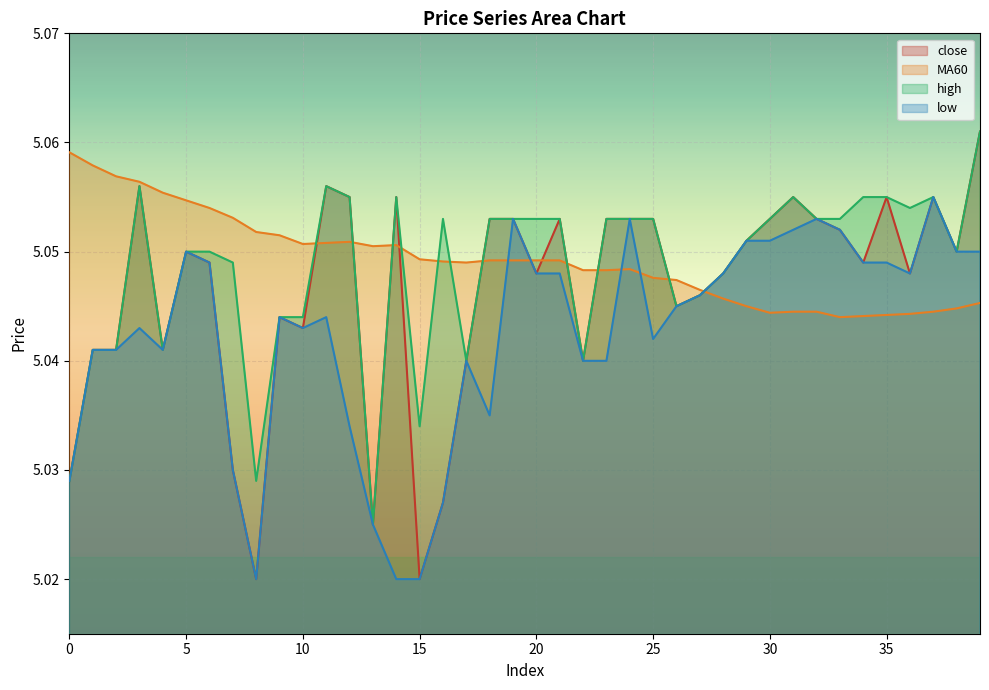

What is the smallest value displayed?

5.0